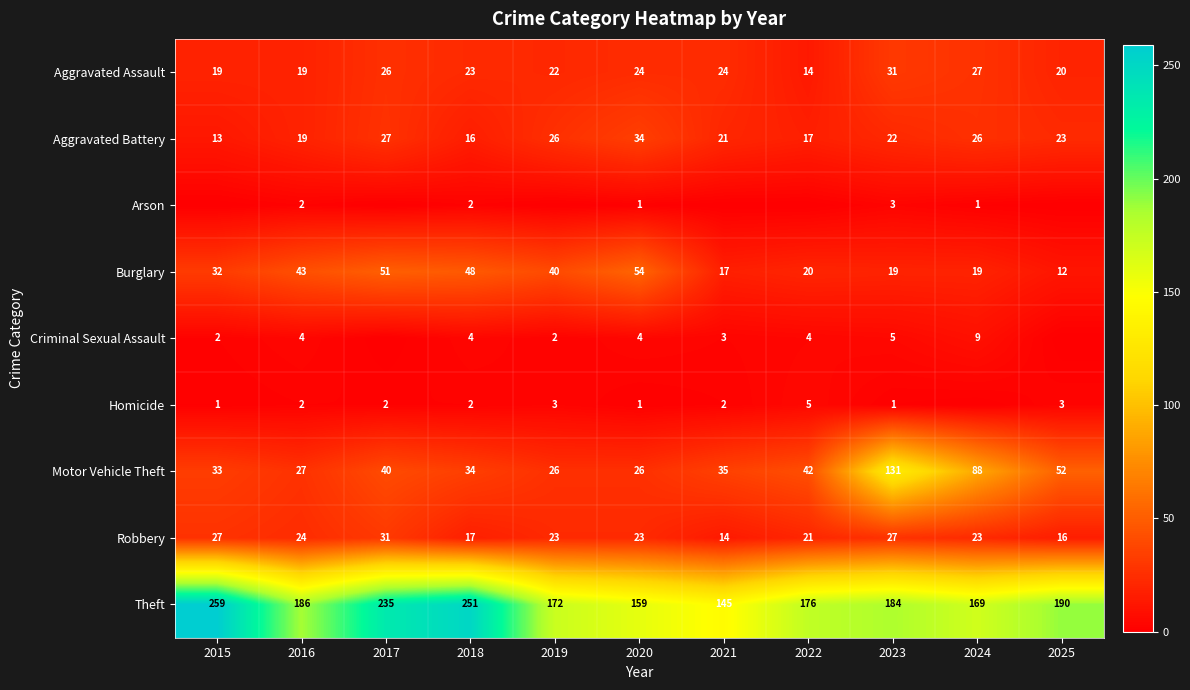

Which series changed the most between 2016 and 2024?

Motor Vehicle Theft